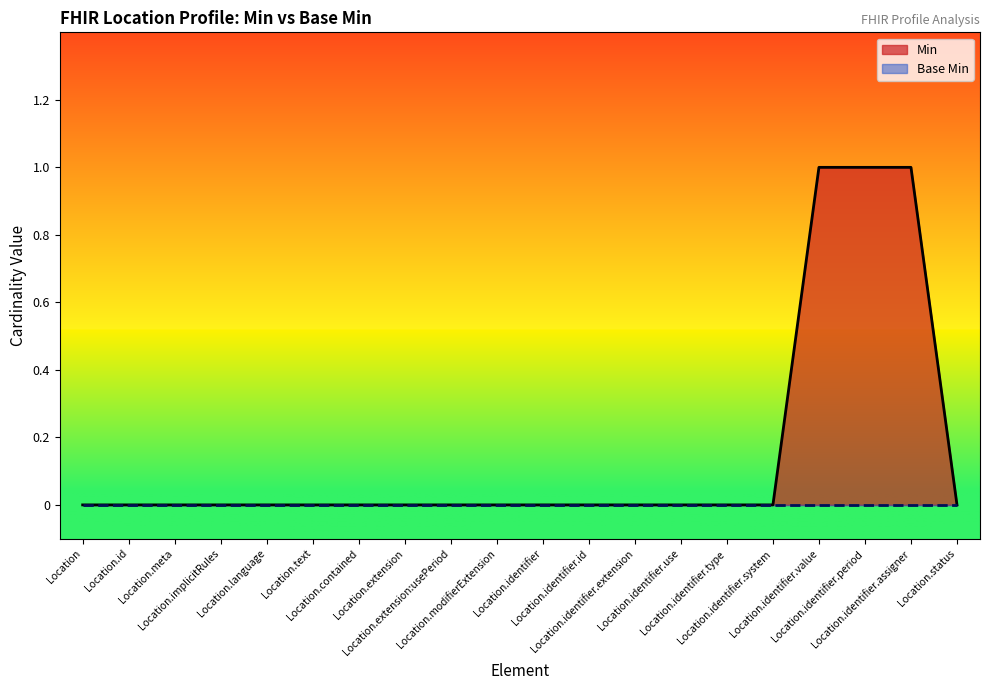

Reading right to left, list all the values displayed in this chart.

0	1	1	1	0	0	0	0	0	0	0	0	0	0	0	0	0	0	0	0